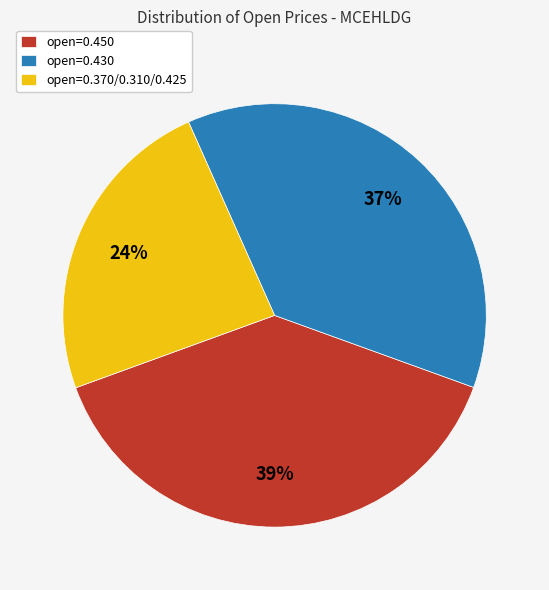

Combined, do open=0.450 and open=0.370/0.310/0.425 account for over 50%?

Yes